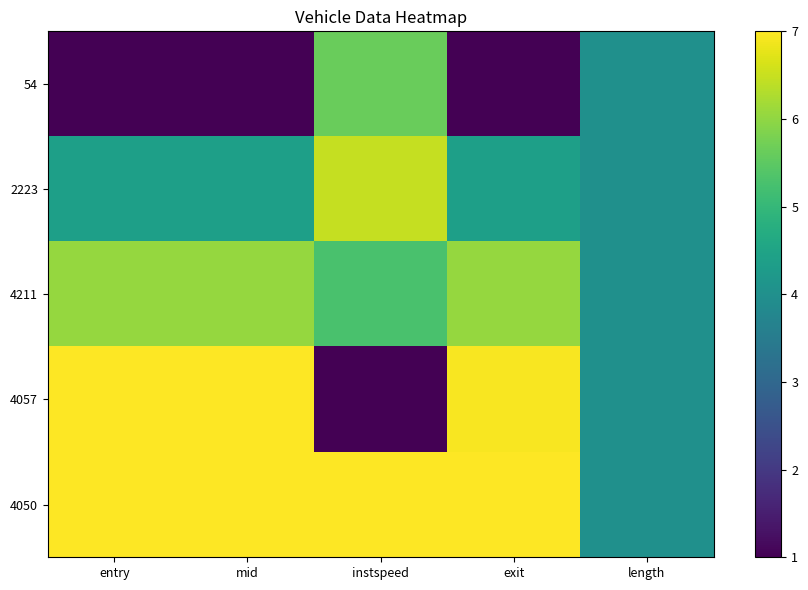

List the series in order of their peak value, lowest first.

54, 4211, 2223, 4057, 4050